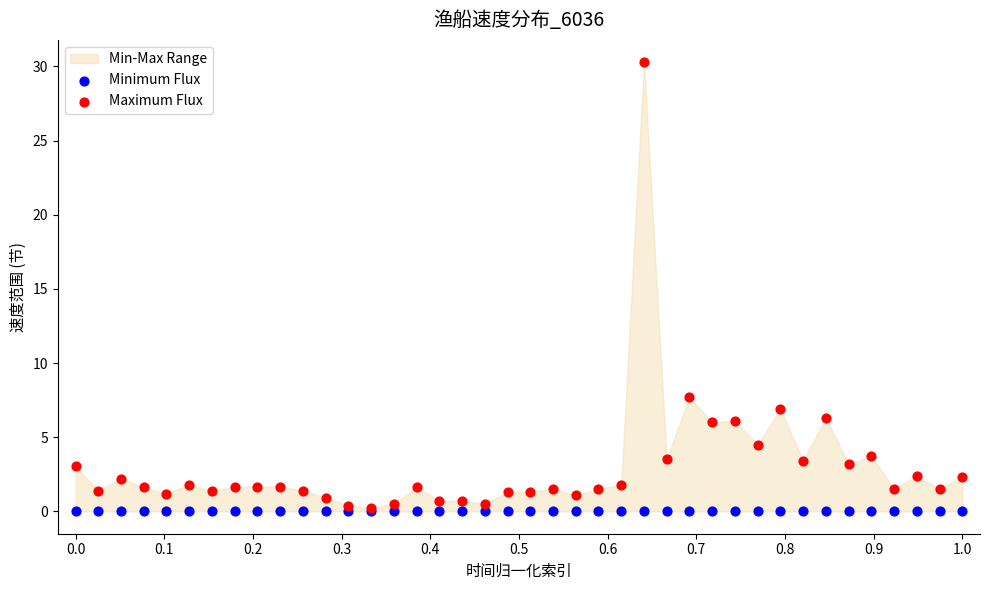

Across all series, what Y value is closest to 15?

7.7